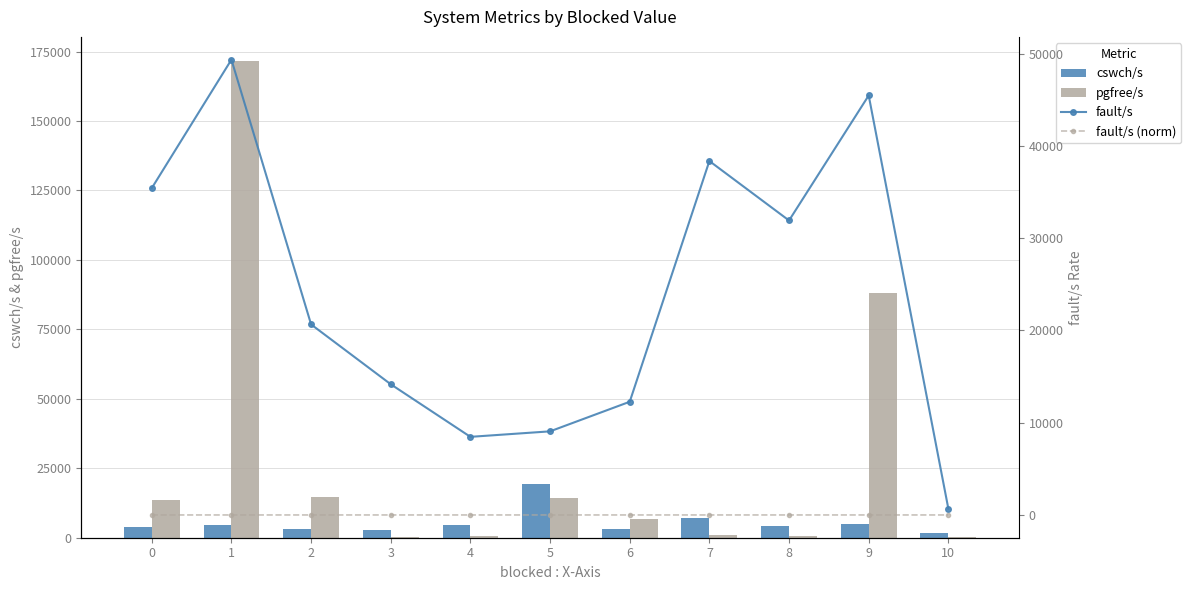

Count the number of categories in the chart.

11